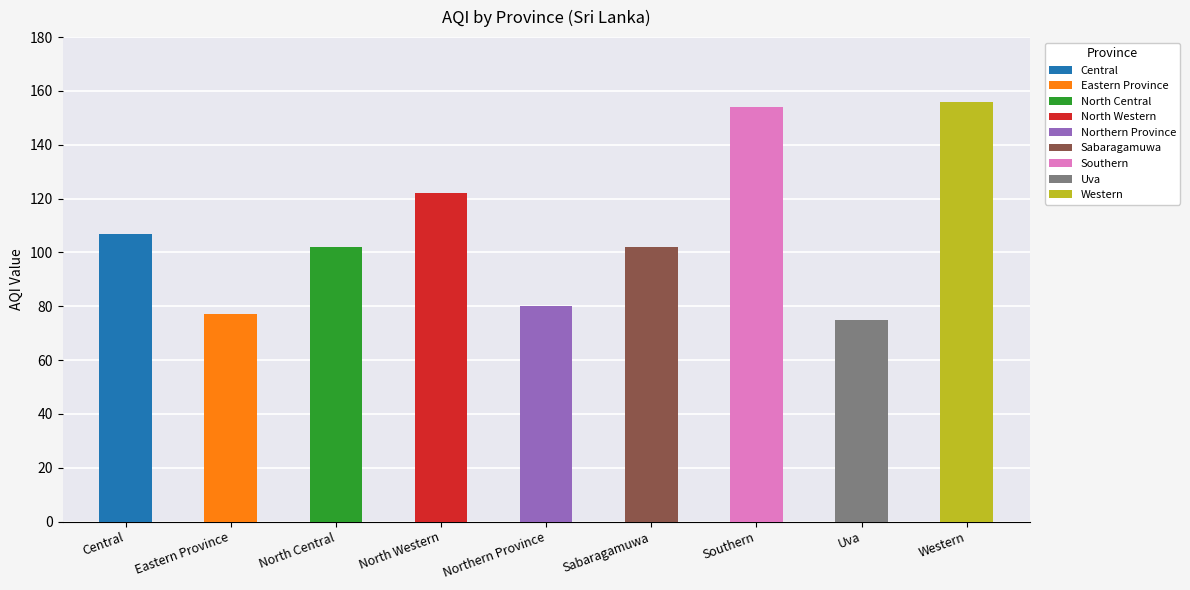

How many values exceed 102?

4